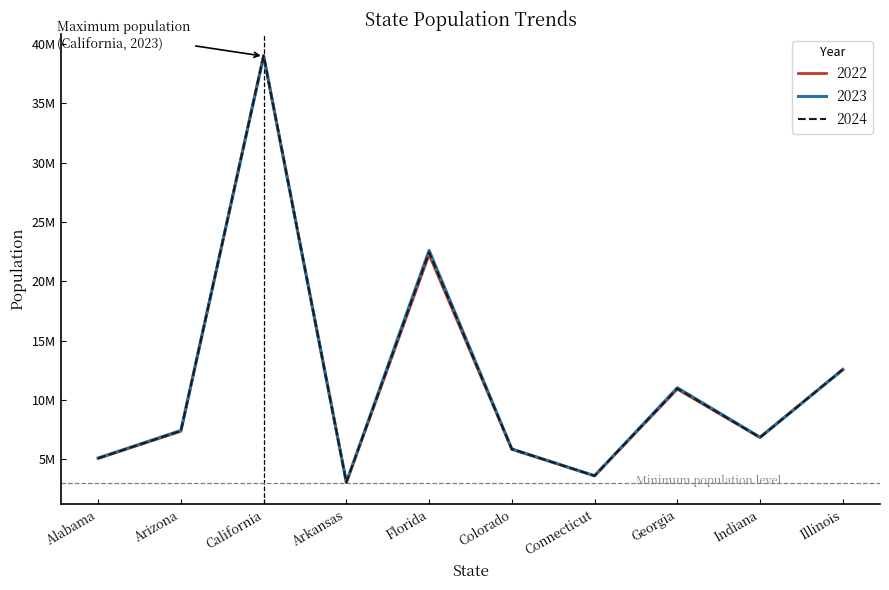

Is this an area chart (filled region under the line)?

No